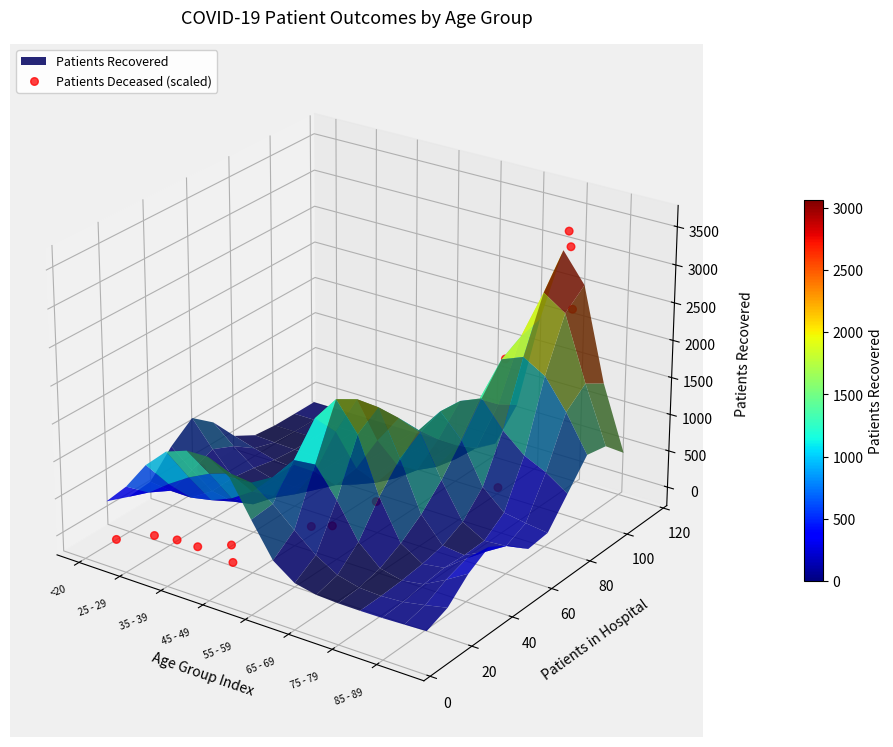

How many values exceed 0?

4